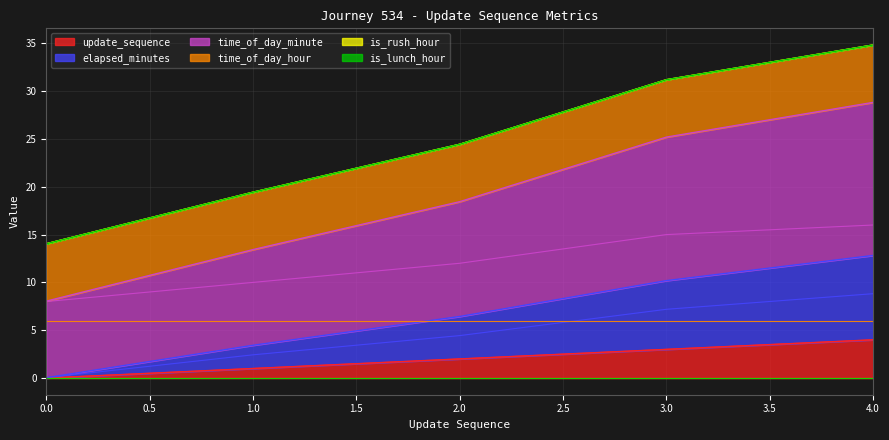

The value of elapsed_minutes at 2 is 4.4. True or false?

True